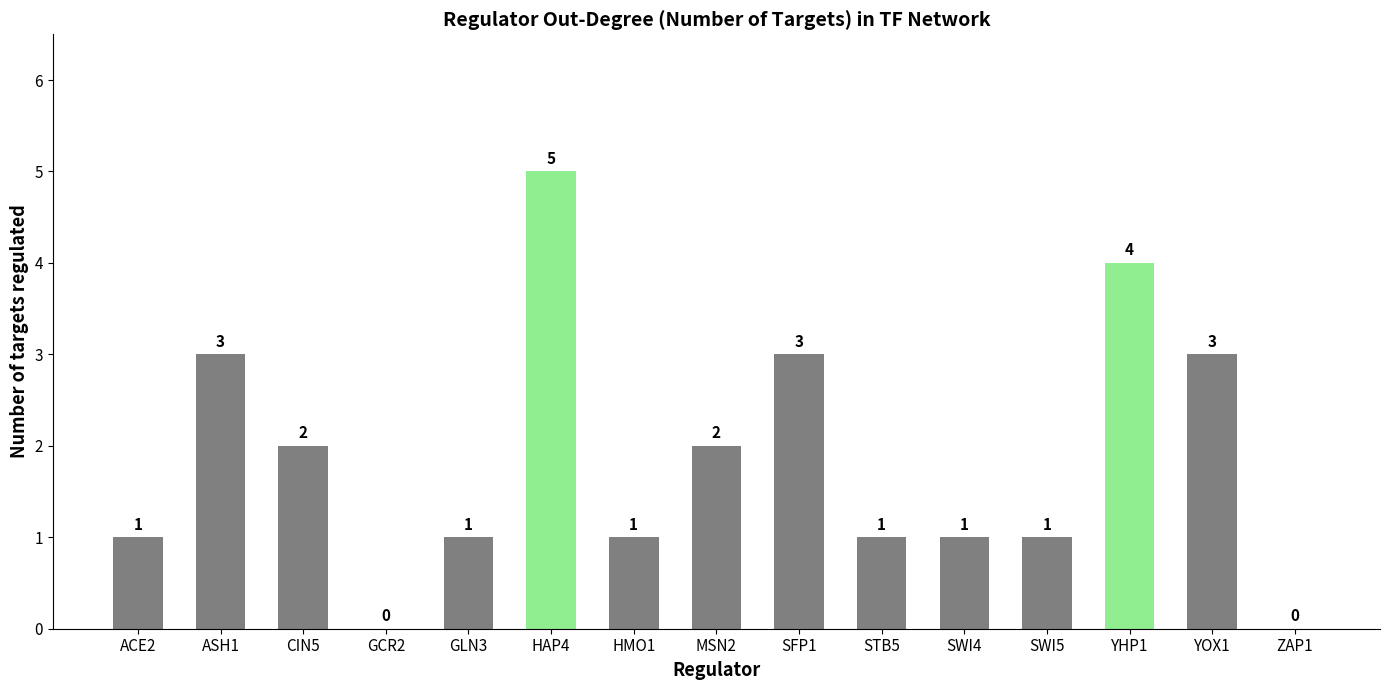

How many values are between 1 and 3?

11